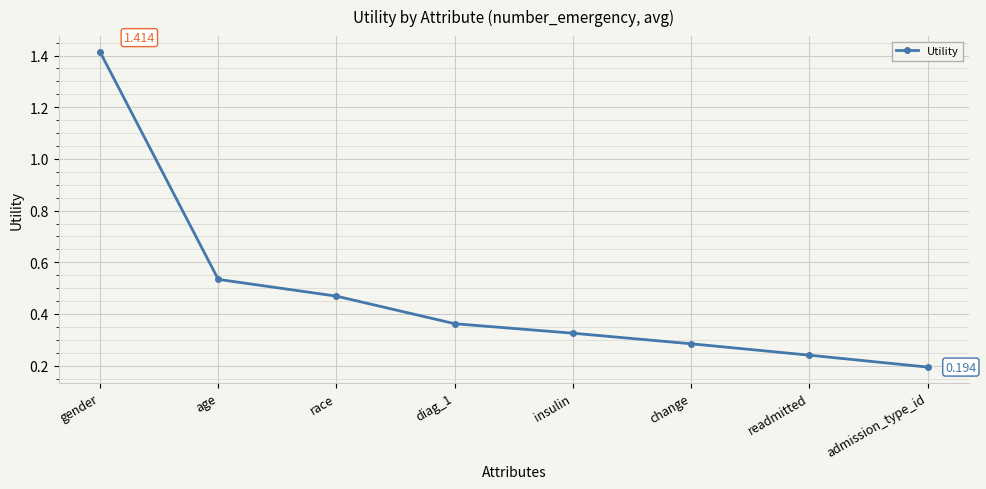

What is the label of the 1st point from the left?

gender